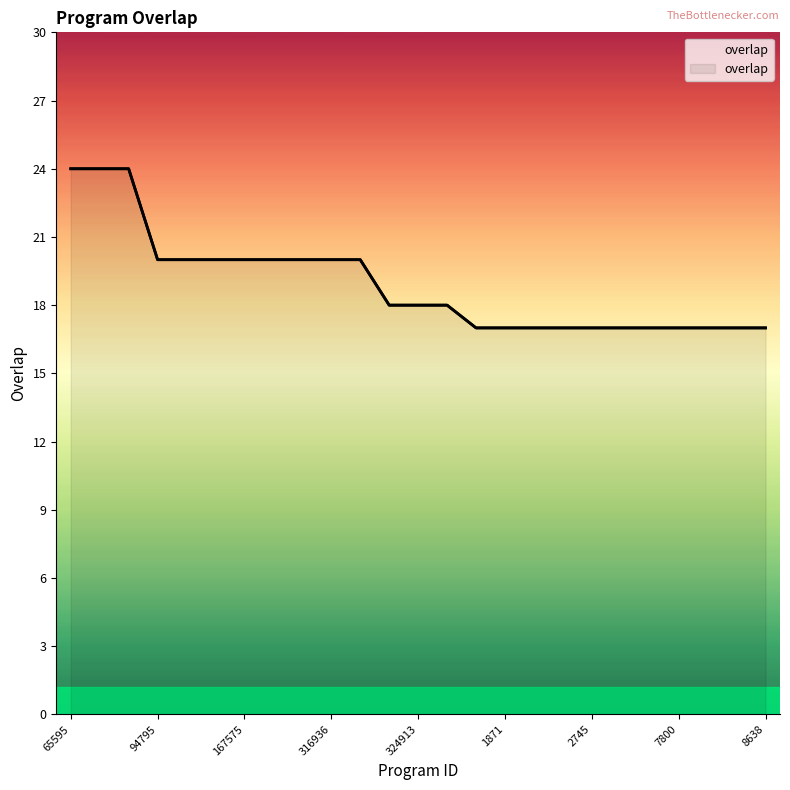

The chart shows a value of 17 at 1302. True or false?

True